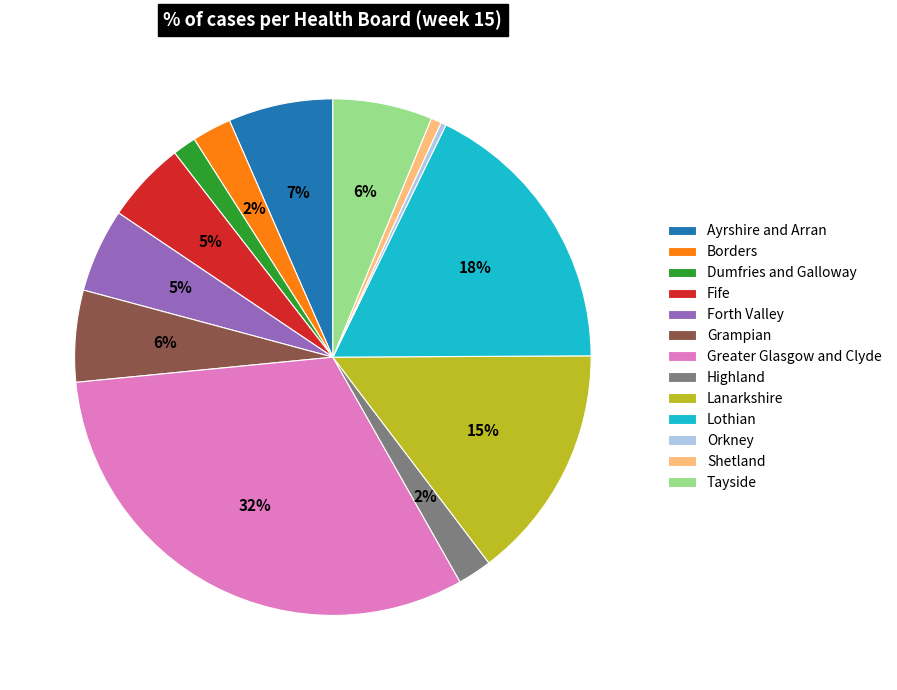

Do Lanarkshire and Tayside together represent more than half of the pie?

No